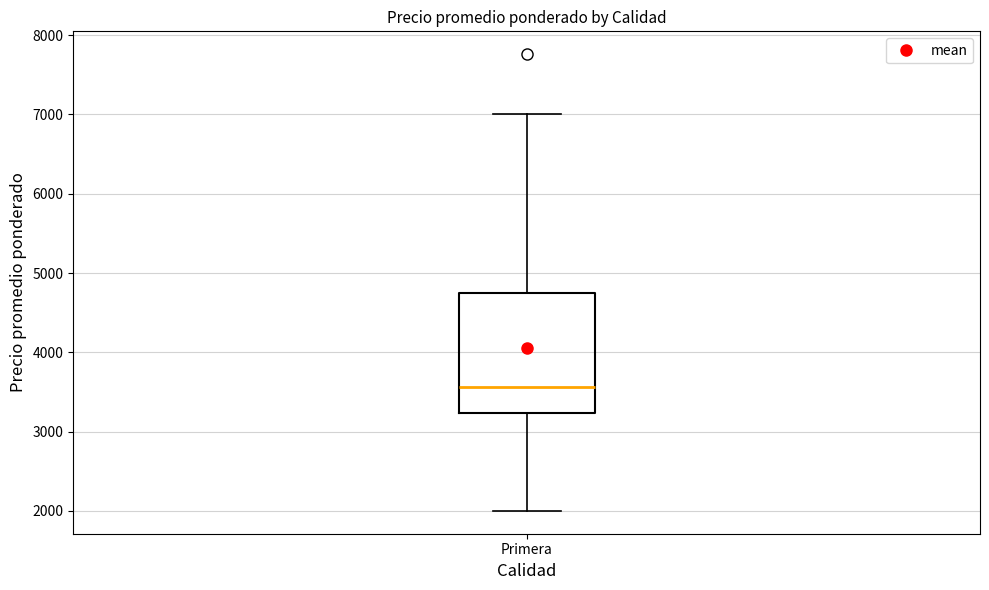

Transcribe this box plot: give where the median line is, the range the box spans, and where the two whiskers end, as read against the y-axis. The values are not printed on the chart, so give them approximately, as read against the axis.

median 3600, box 3200 to 4700, whiskers 2000 to 7000